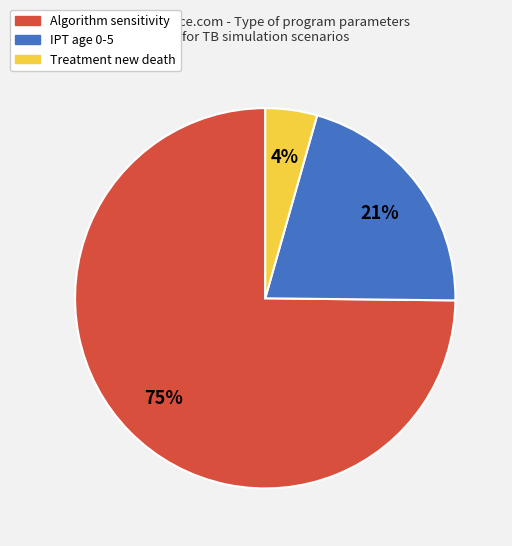

Does any single category account for the majority?

Yes